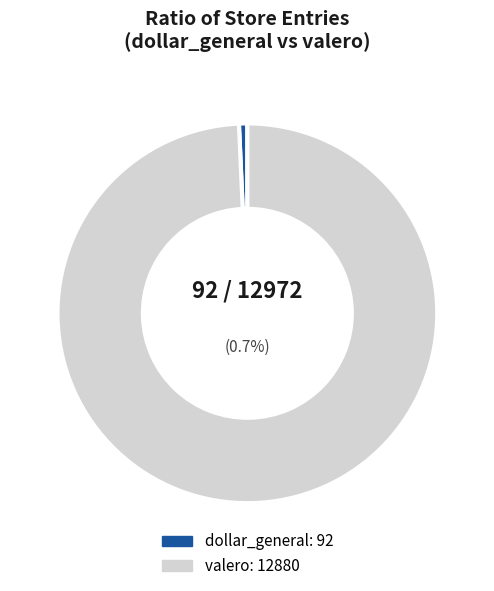

To the nearest percent, what percentage of the pie is valero?

99%